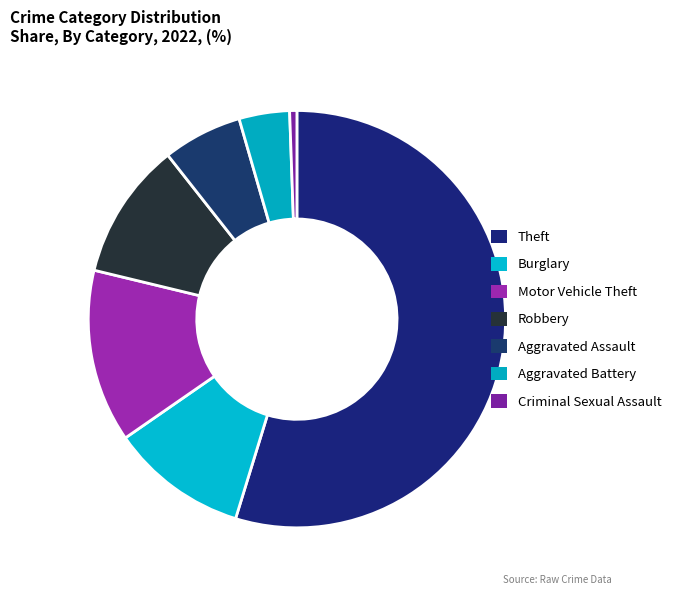

To the nearest percent, what is the difference between the largest and smallest slice percentages?

55%